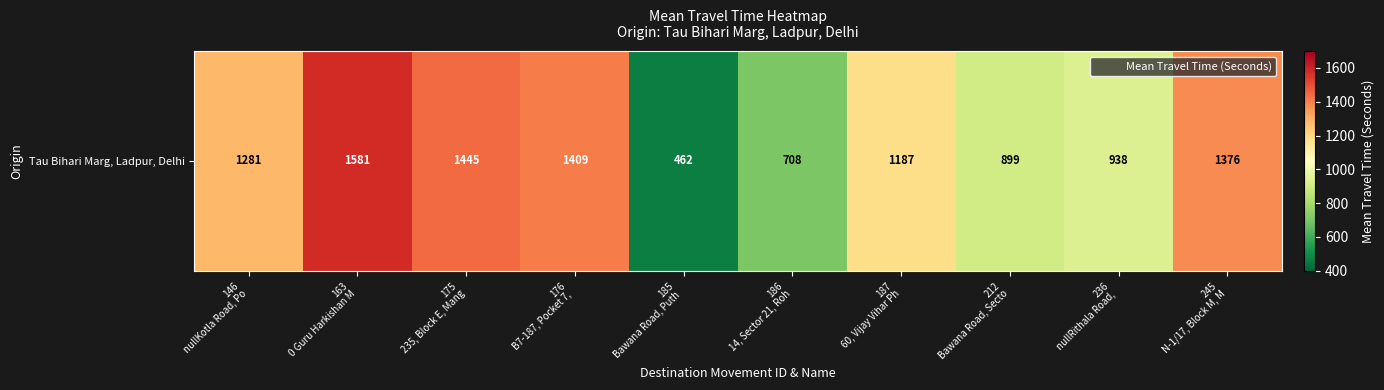

What is the maximum value shown in the chart?

1581